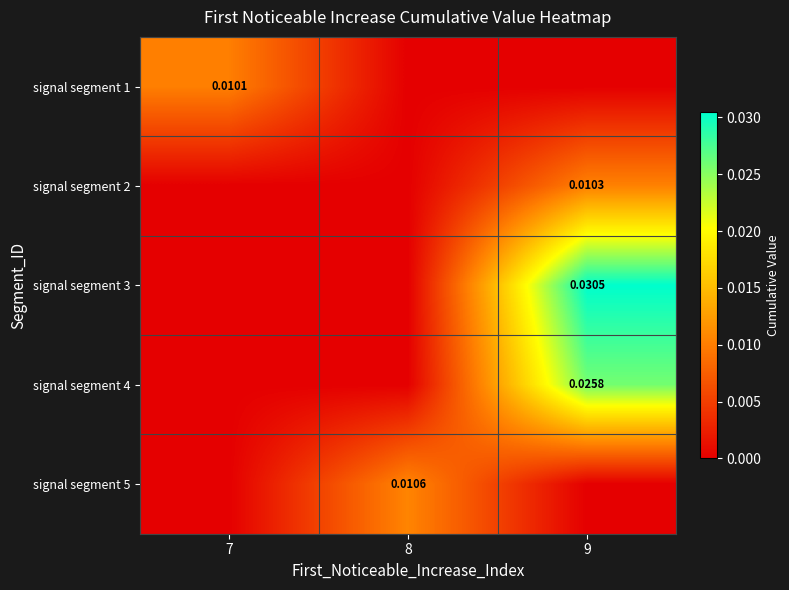

Rank the categories by signal segment 2 value from highest to lowest.

9, 7, 8